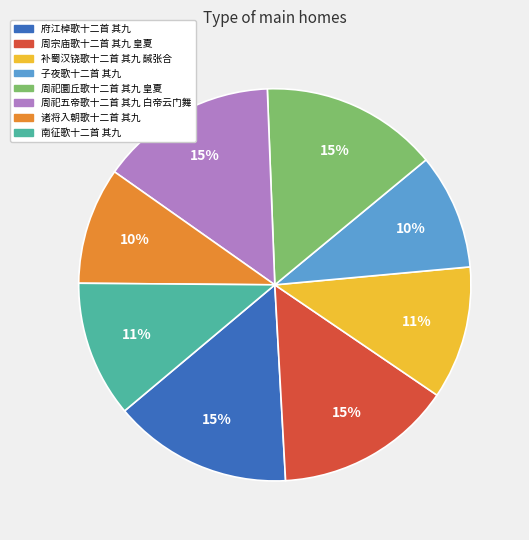

To the nearest percent, what is the average slice percentage?

12%